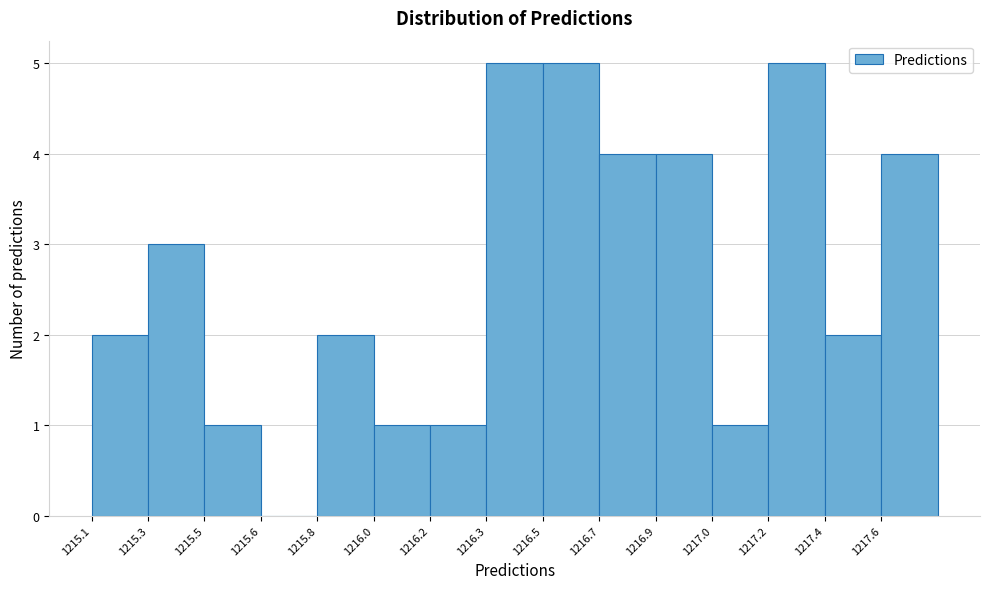

Reading left to right, extract all data points from this chart.

1215.1=2	1215.3=3	1215.5=1	1215.6=0	1215.8=2	1216.0=1	1216.2=1	1216.3=5	1216.5=5	1216.7=4	1216.9=4	1217.0=1	1217.2=5	1217.4=2	1217.6=4